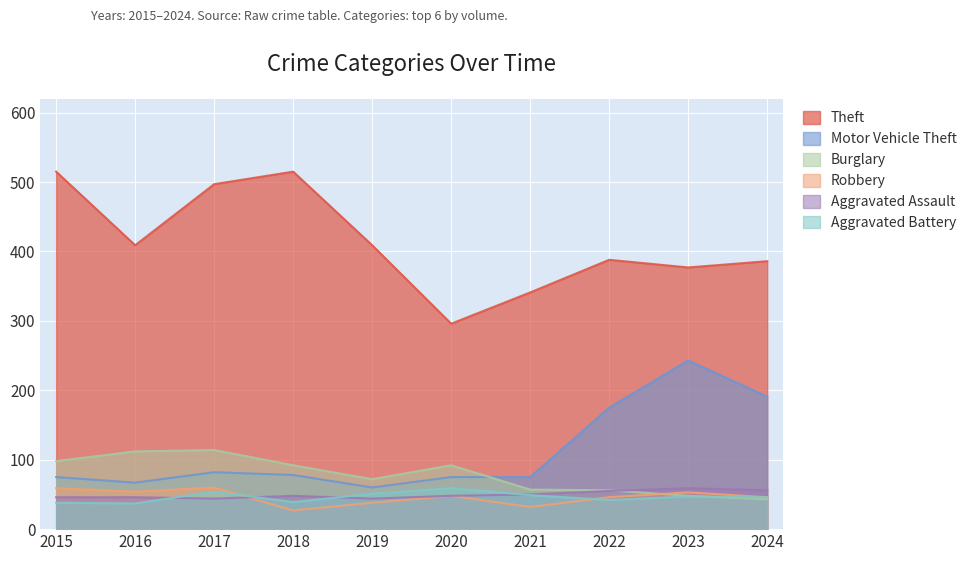

Reading left to right, transcribe all the data shown in this chart.

Theft: 515	409	497	515	409	296	341	388	377	386
Motor Vehicle Theft: 75	67	82	78	60	75	75	175	243	191
Burglary: 98	112	114	92	72	92	57	56	48	43
Robbery: 59	54	60	27	38	48	32	46	53	46
Aggravated Assault: 46	46	44	48	44	48	50	55	59	56
Aggravated Battery: 38	37	54	39	51	59	49	42	47	46